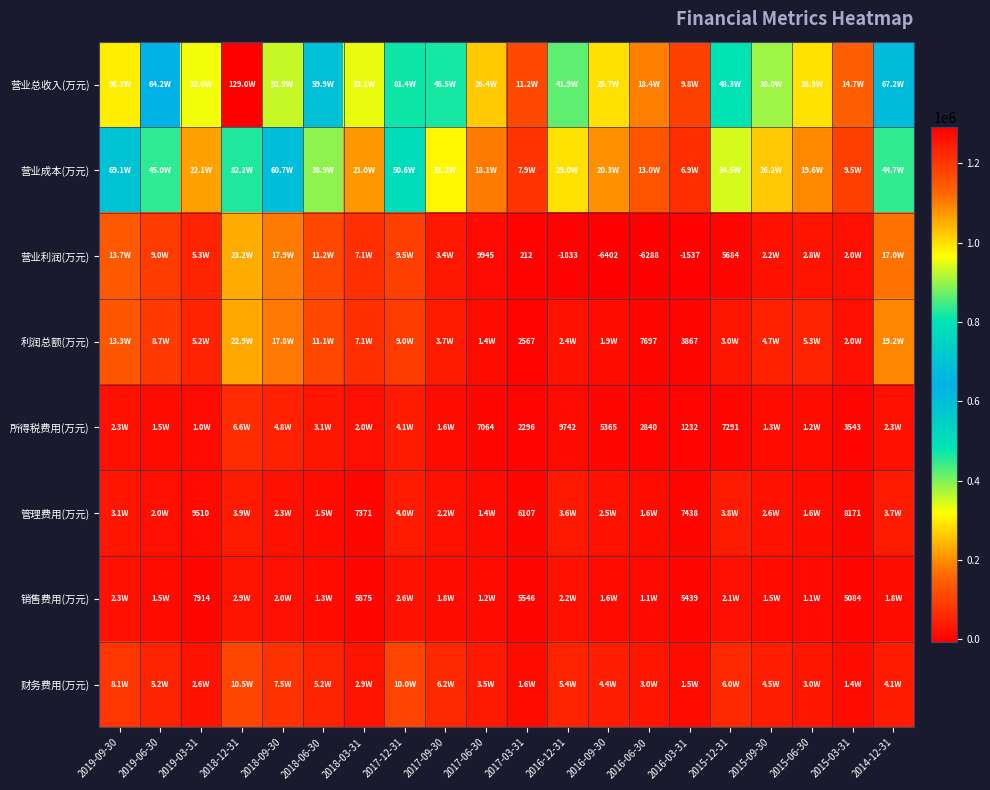

Is it true that 所得税费用(万元) equals 3543 at 2015-03-31?

True